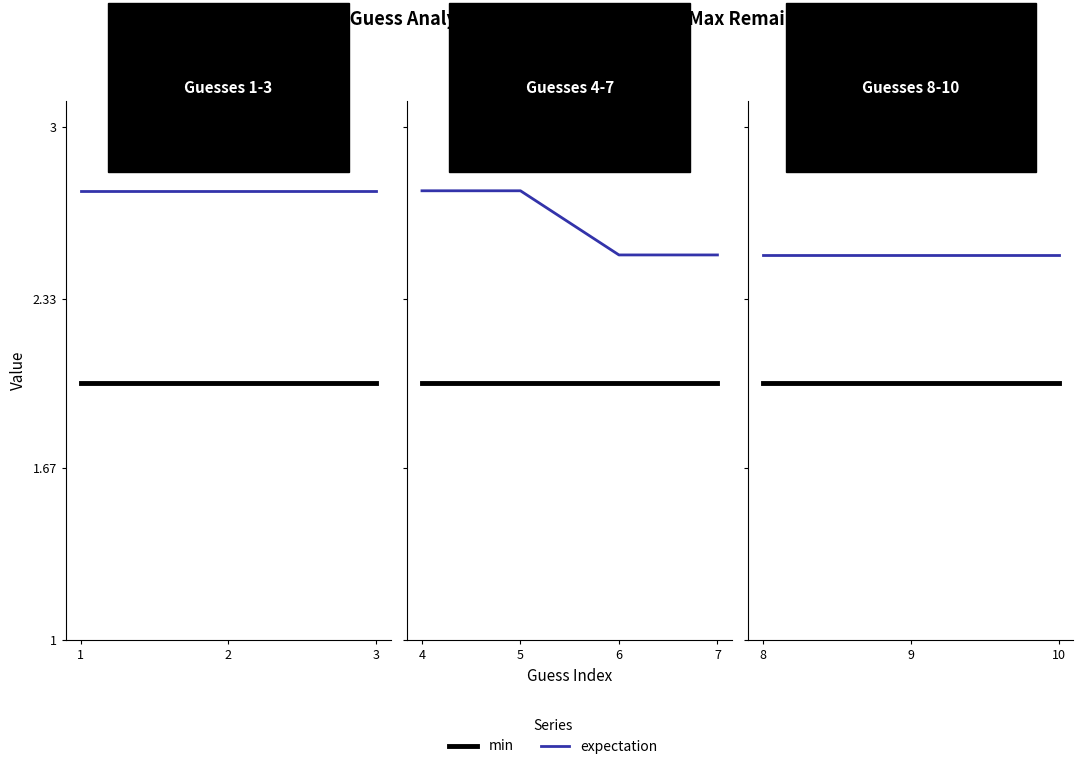

How many distinct data groups are displayed?

2